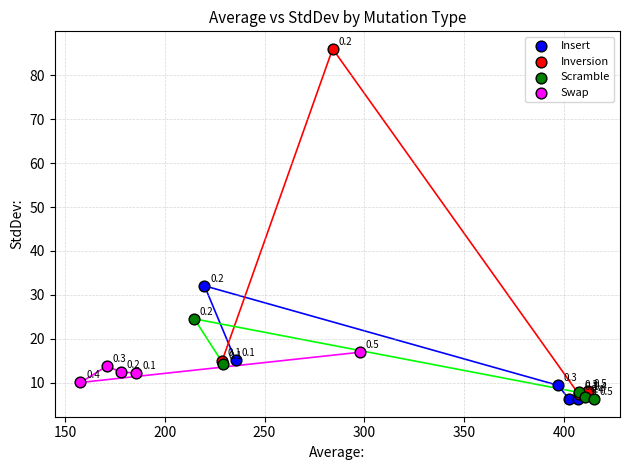

Which series has the largest Y range (max minus min)?

Inversion